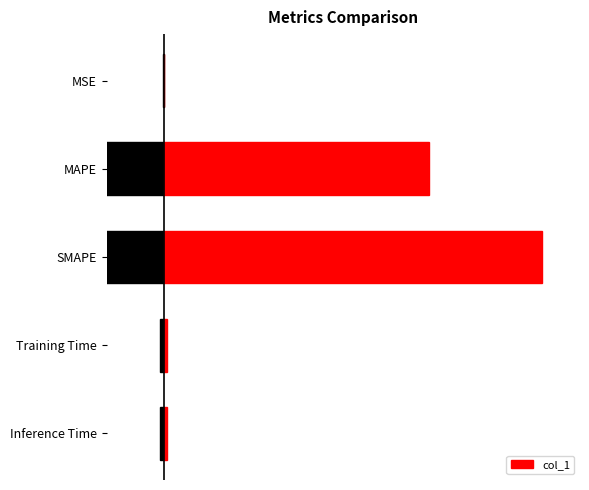

What is the maximum value shown in the chart?

85.7